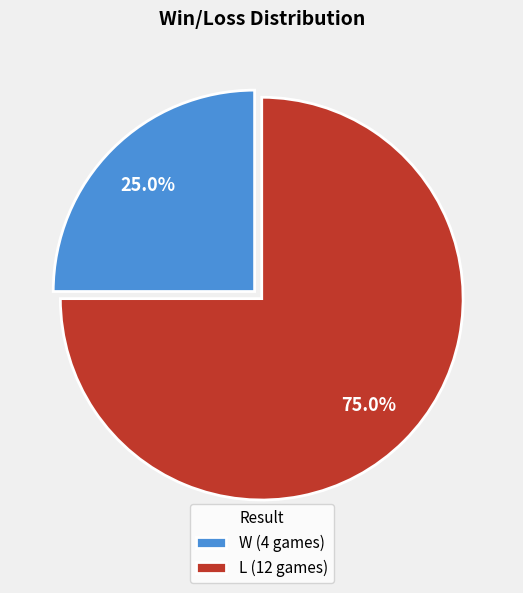

True or false: W accounts for 25% of the total.

True